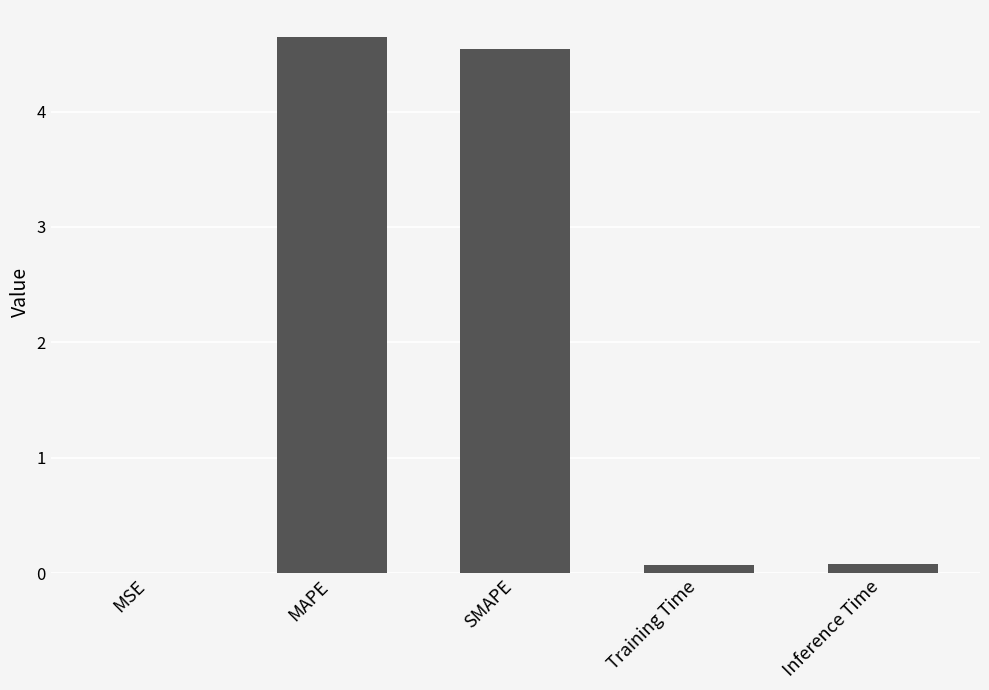

Which has a higher value, MAPE or MSE?

MAPE